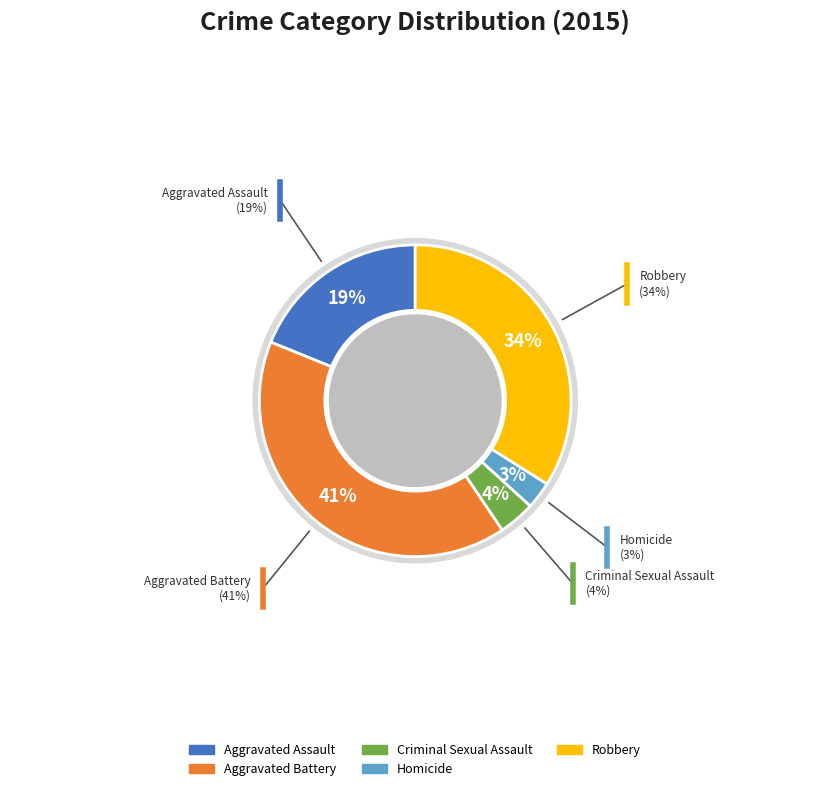

What percentage is the Robbery slice, to the nearest percent?

34%